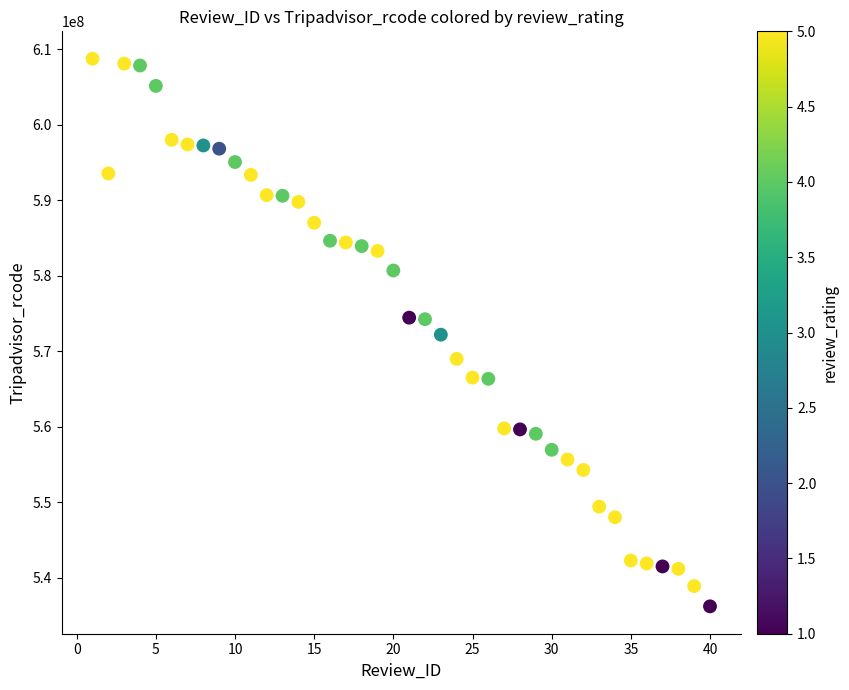

What is the range of Y values (max minus min)?

72551290